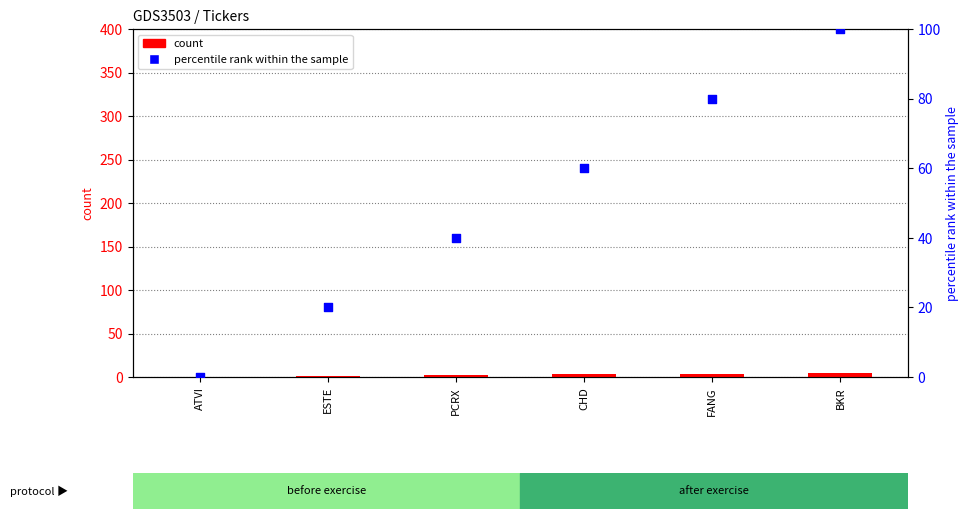

Which series contains the lowest Y value?

count